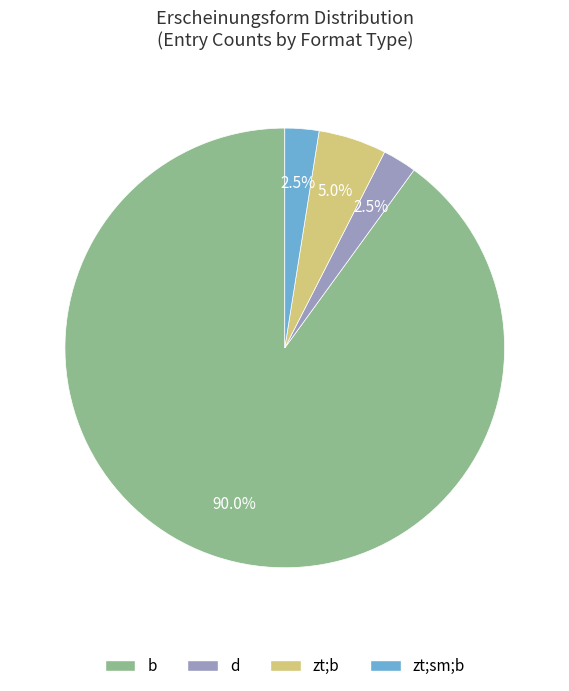

Is there any slice that represents more than half of the pie?

Yes